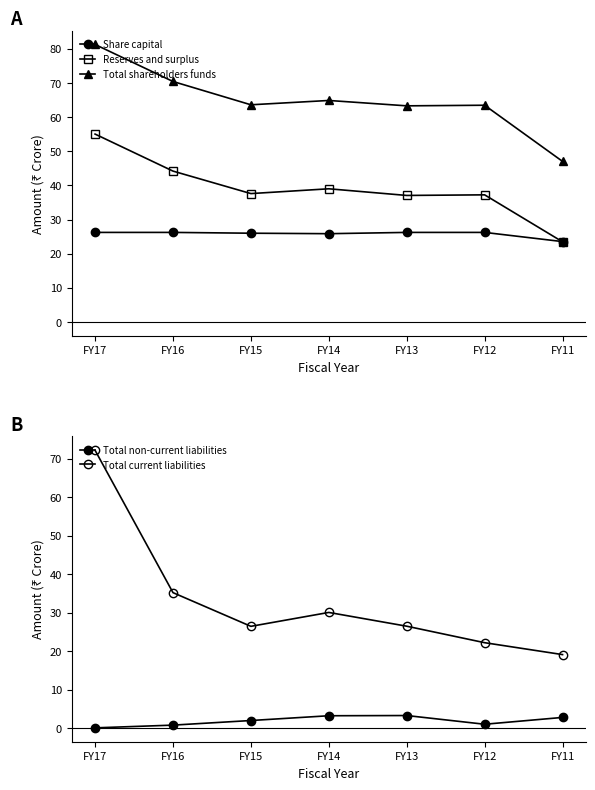

What is the total value across all series at FY17?

234.9